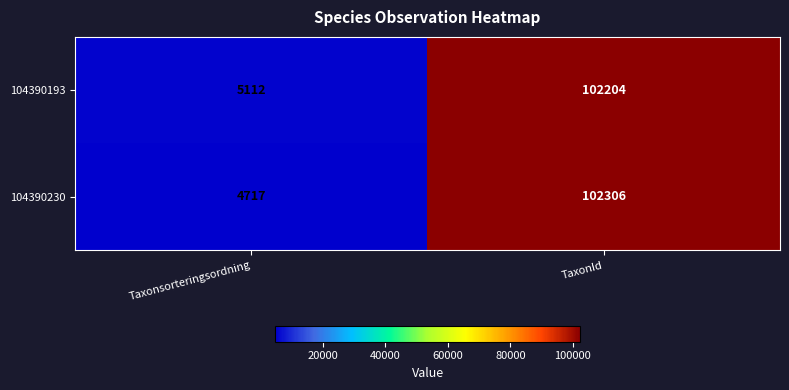

Rank the series at TaxonId from lowest to highest value.

104390193, 104390230